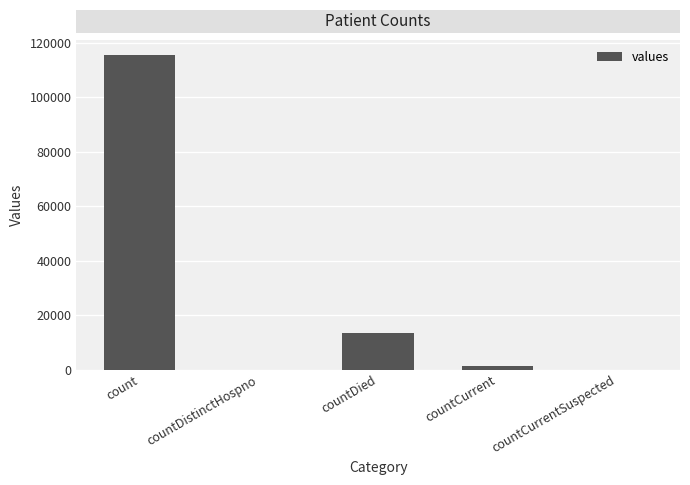

What is the sum of all values?

130105